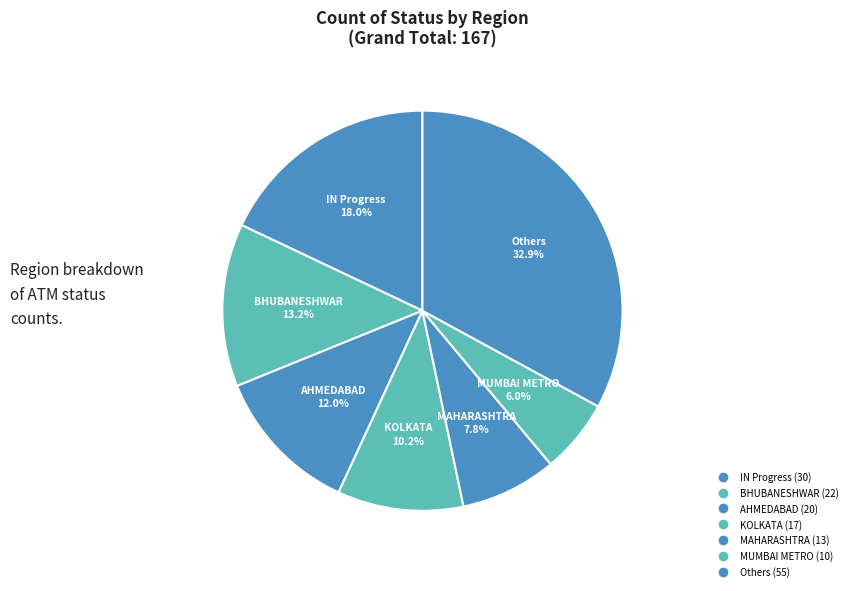

Count the number of slices in the pie.

7